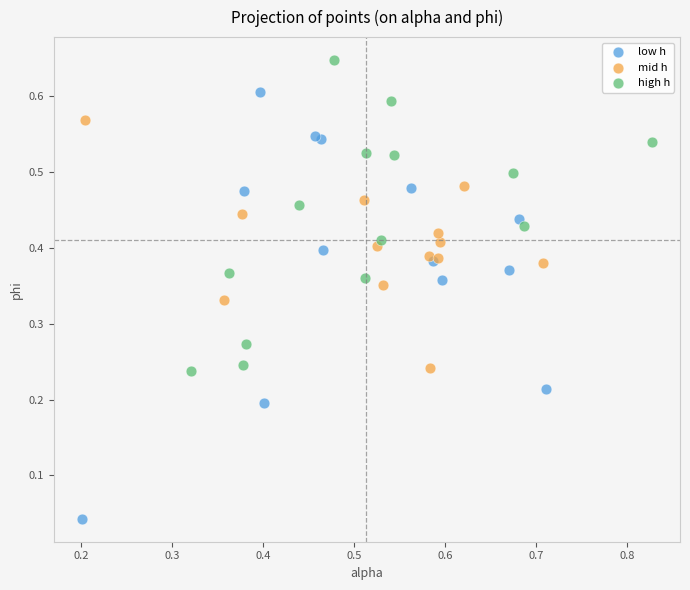

Which series has the widest spread of Y values?

low h